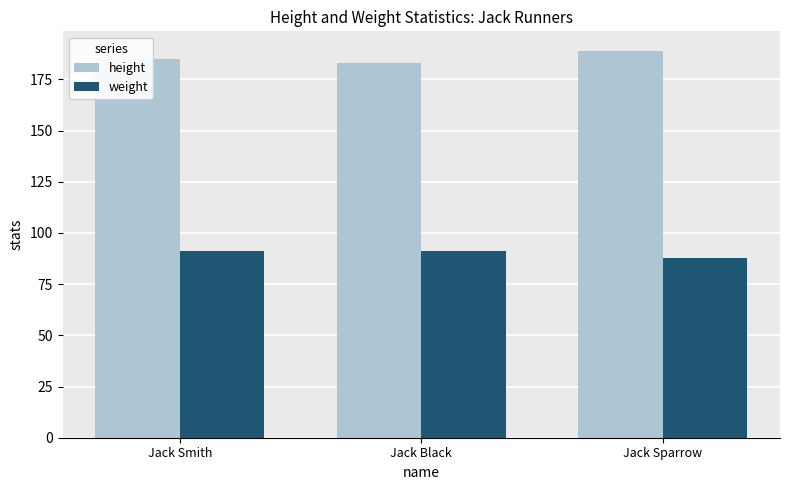

What is the label of the 1st bar from the left?

Jack Smith